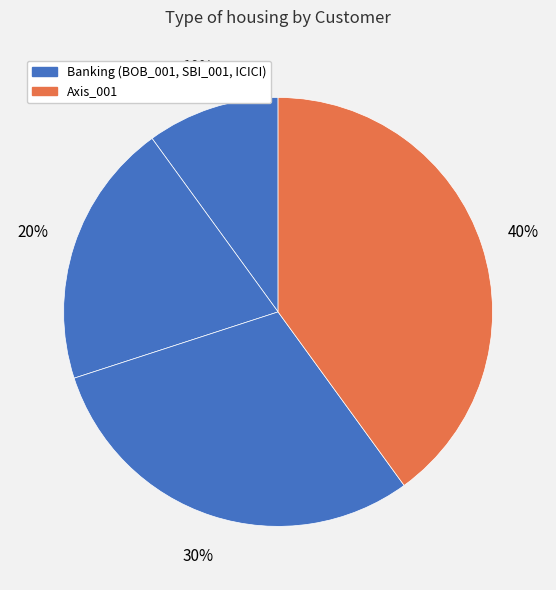

How many segments does this pie chart have?

4